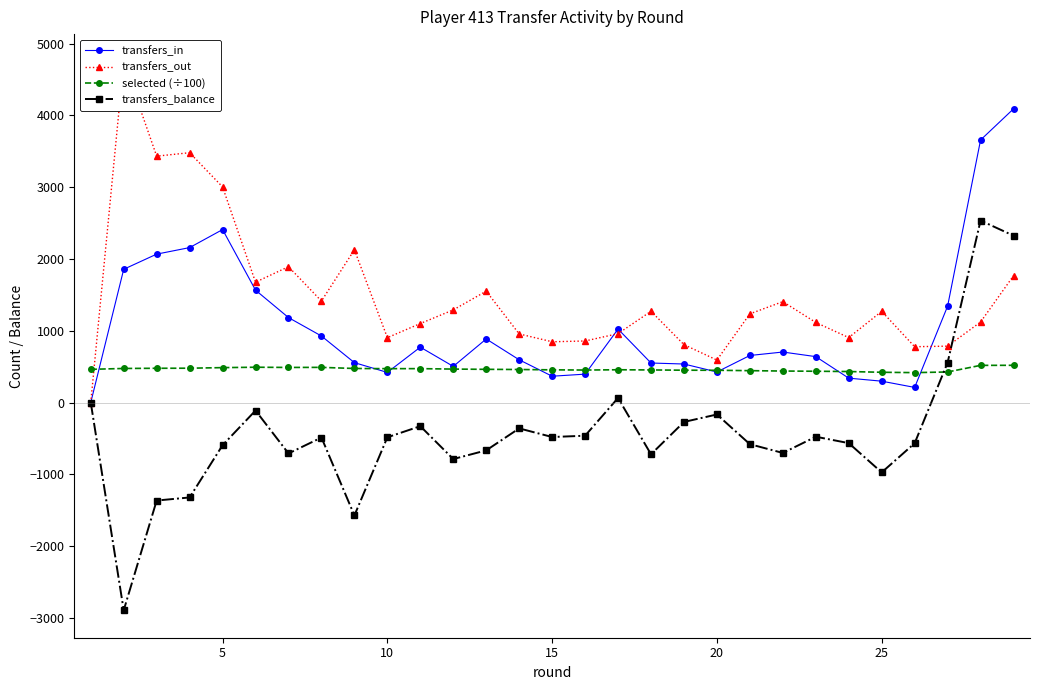

True or false: transfers_out has more than 2 points higher than both neighbors.

True